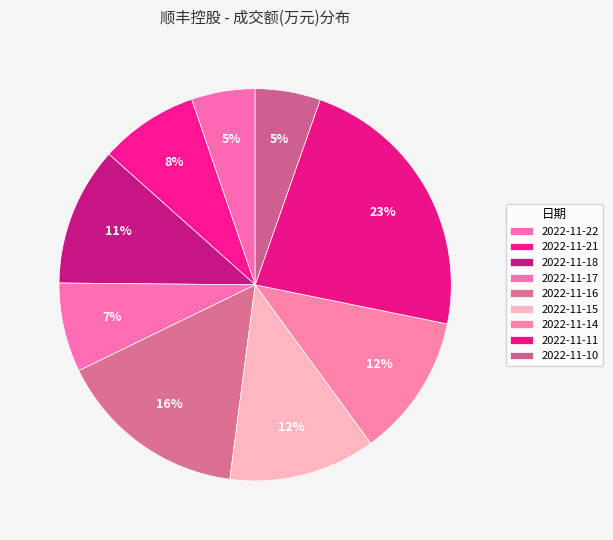

What is the largest slice in the pie chart?

2022-11-11